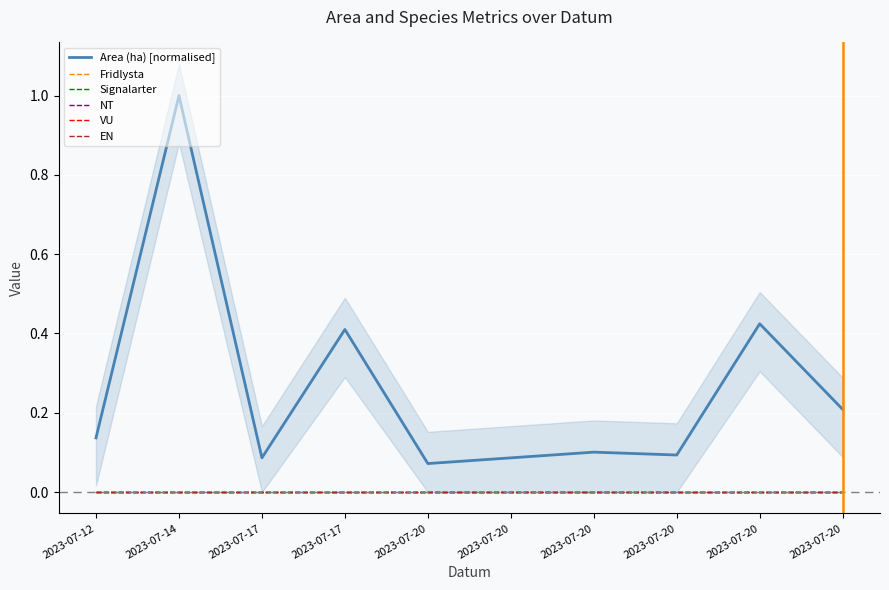

What is the minimum value for Area (ha) [normalised]?

0.1